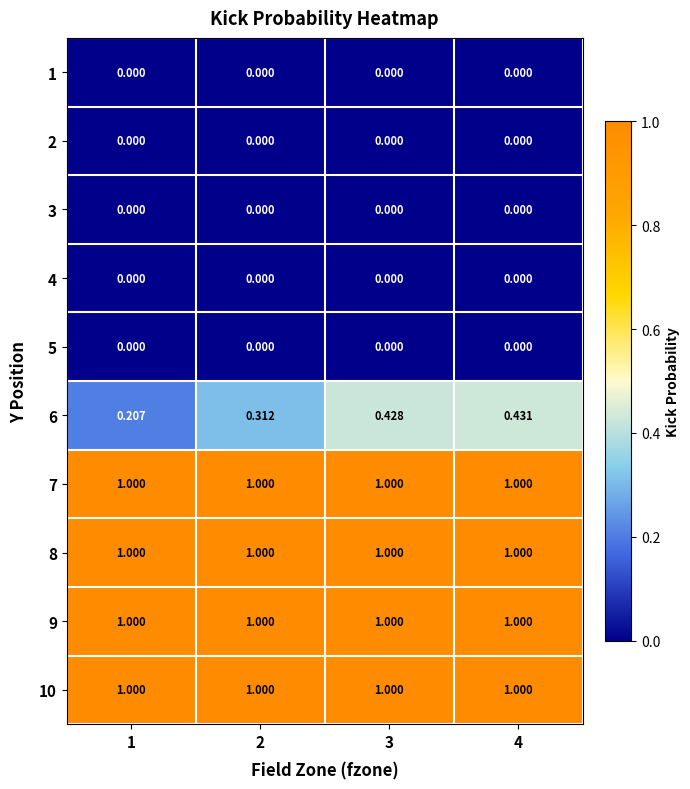

Count the number of categories in the chart.

4